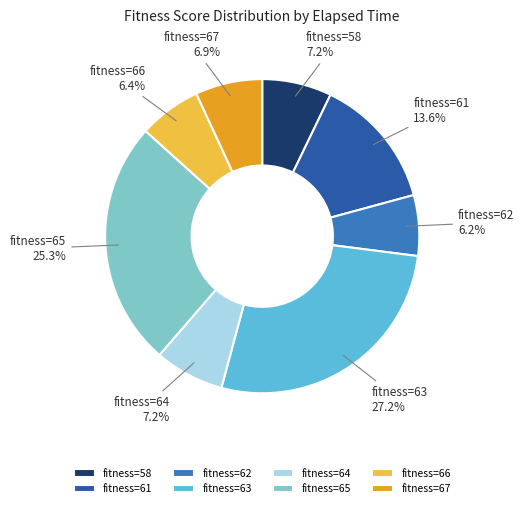

Count the number of slices in the pie.

8